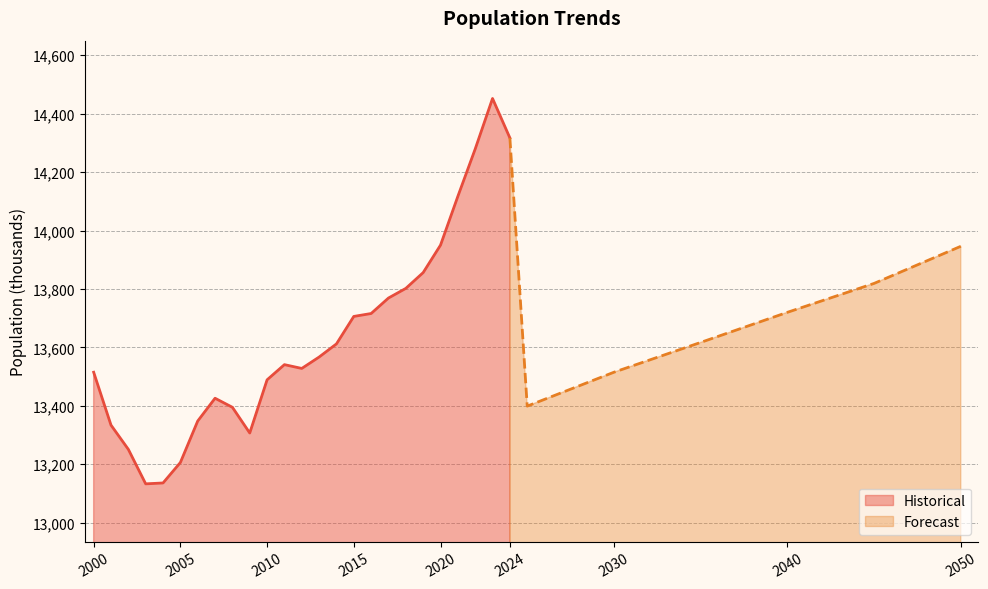

Between 2018 and 2015, which is larger?

2018